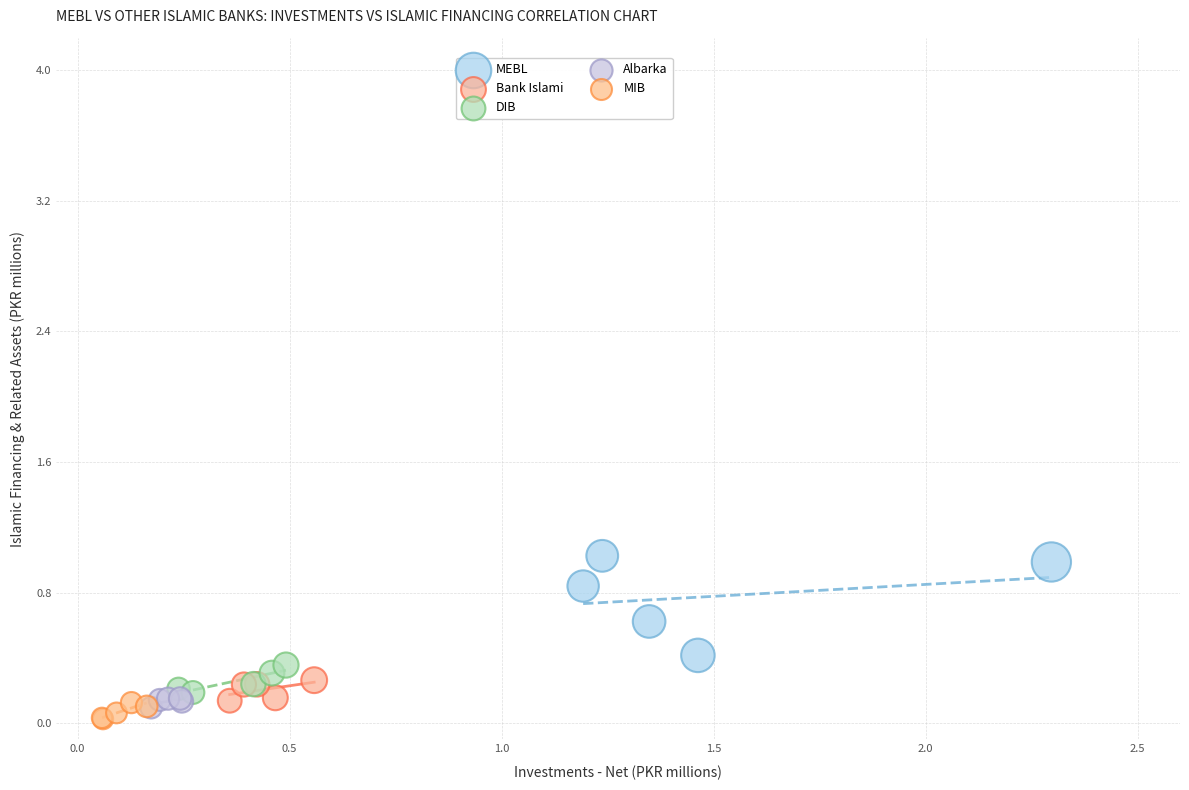

Which series has the largest Y range (max minus min)?

MEBL